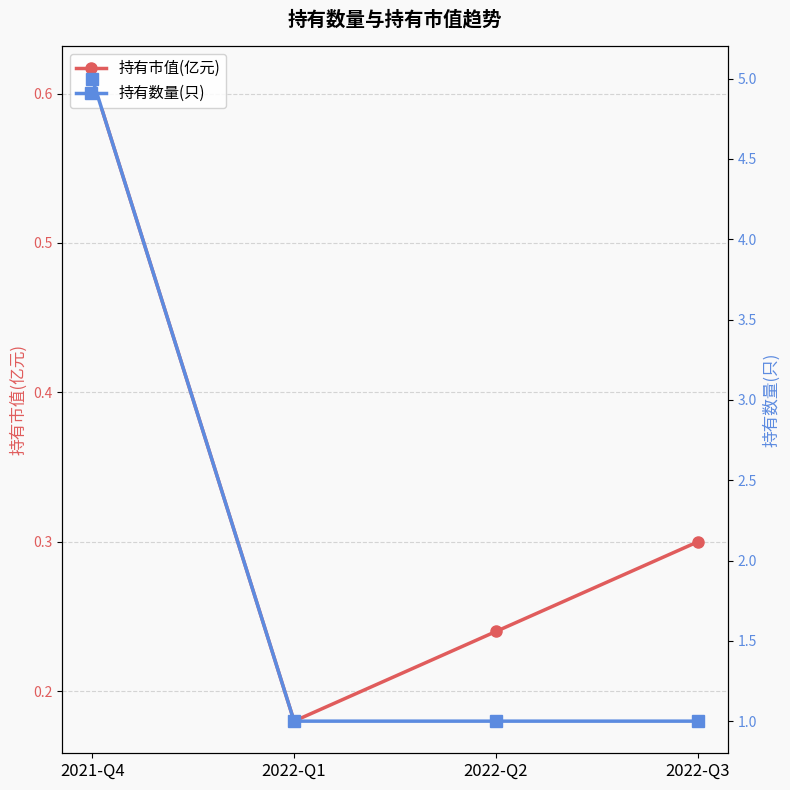

Is the value of 持有市值(亿元) at 2022-Q1 greater than the value of 持有数量(只) at 2021-Q4?

No